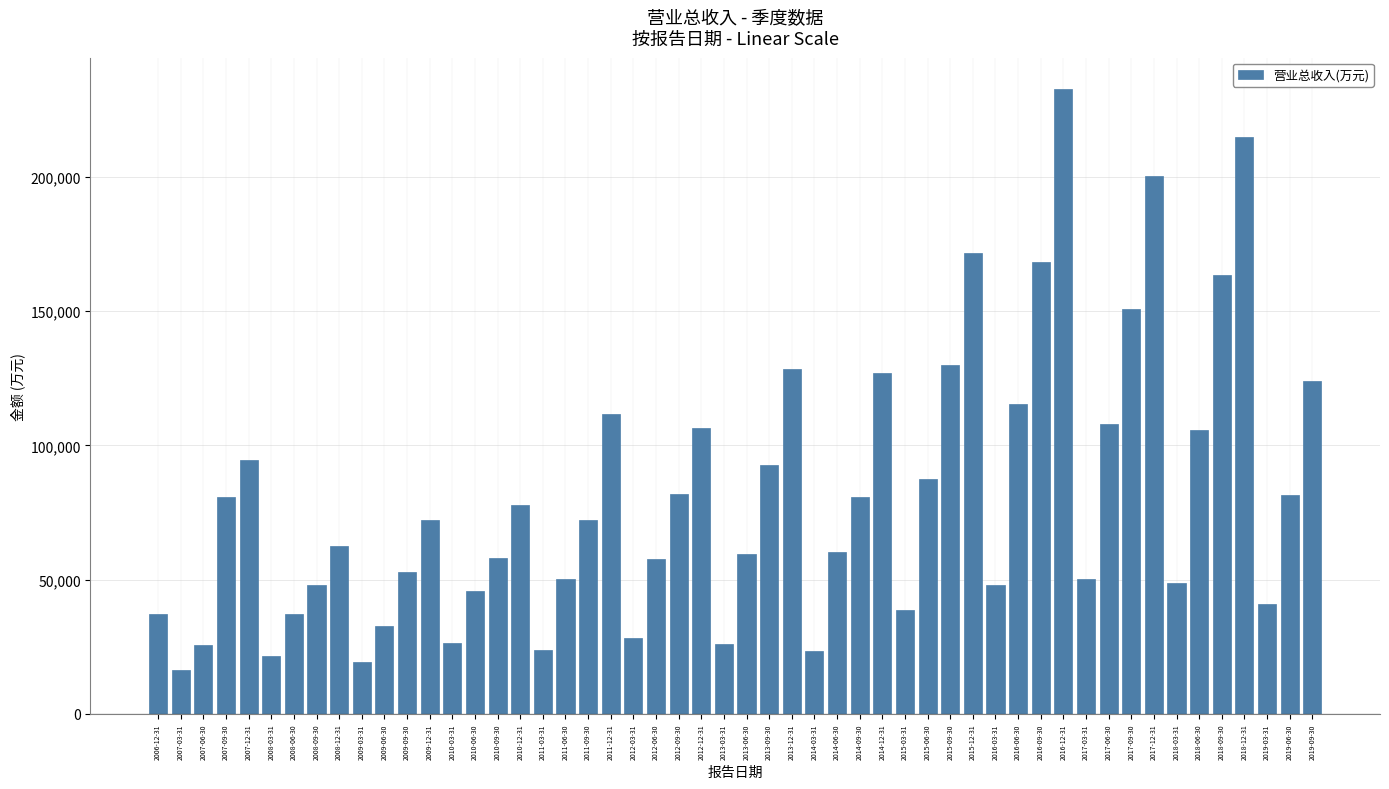

What value does the data have at 2014-09-30, to the nearest 100?

80600